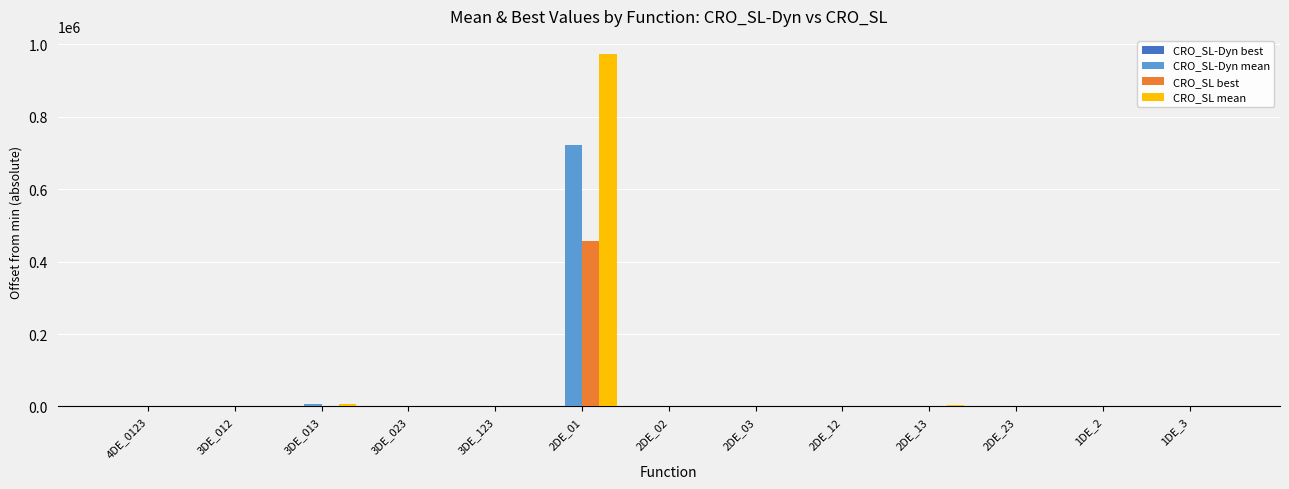

At which category is the sum across all series the highest?

2DE_01